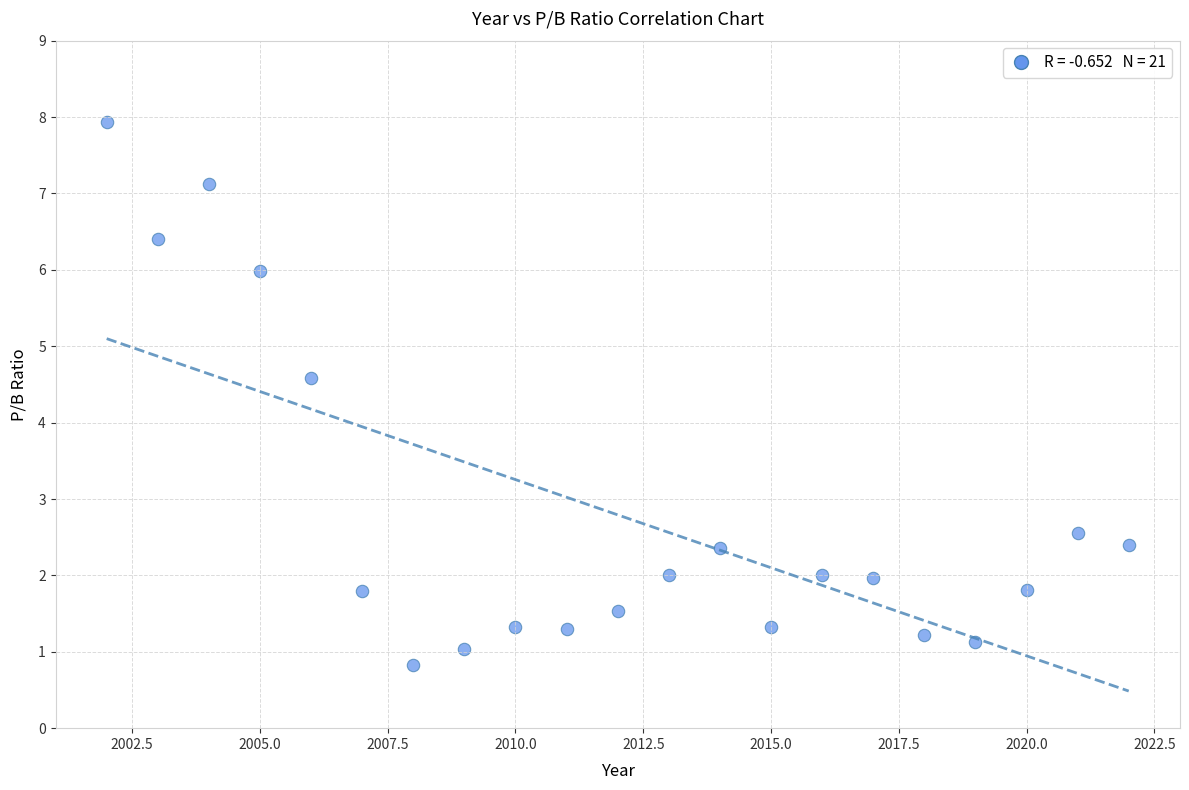

What is the range of Y values (max minus min)?

7.1